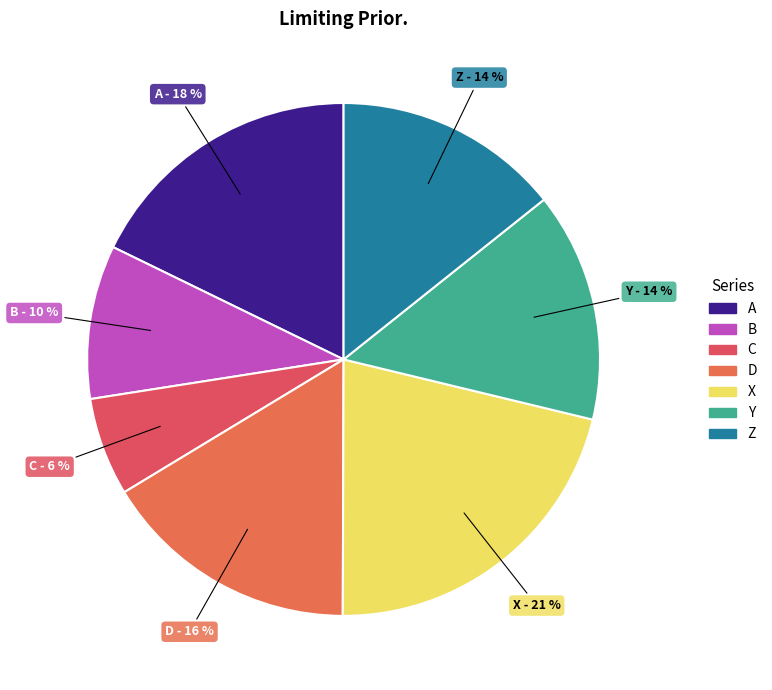

To the nearest percent, what is the average slice percentage?

14%